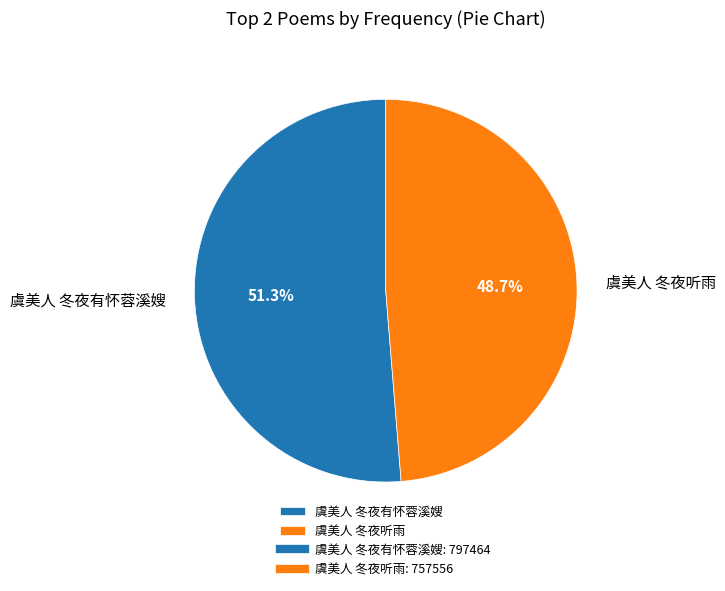

To the nearest percent, what is the average slice percentage?

50%